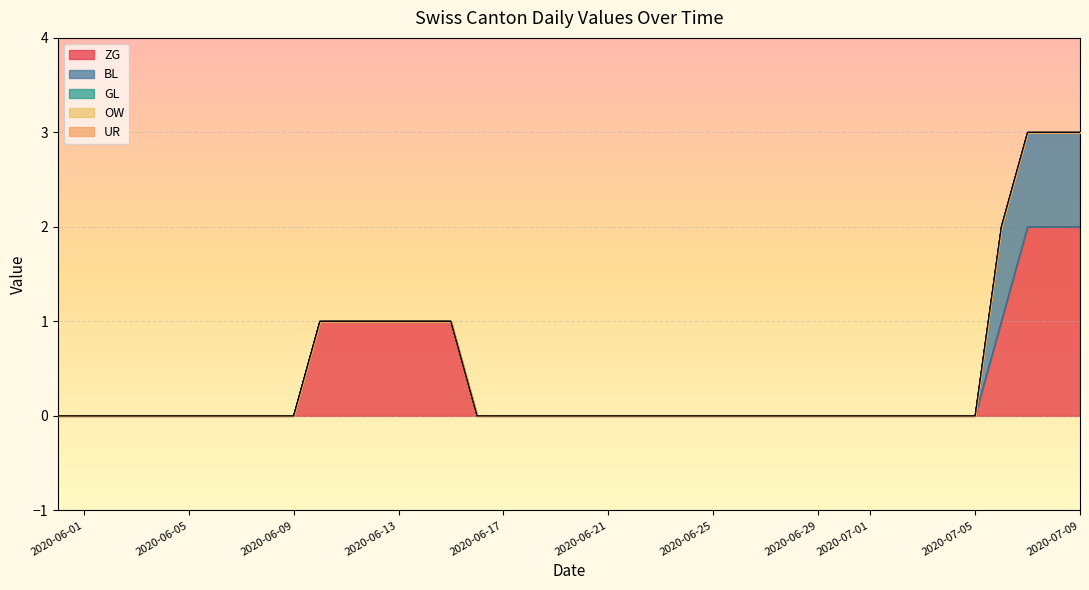

Does the chart display data point markers on the line(s)?

No